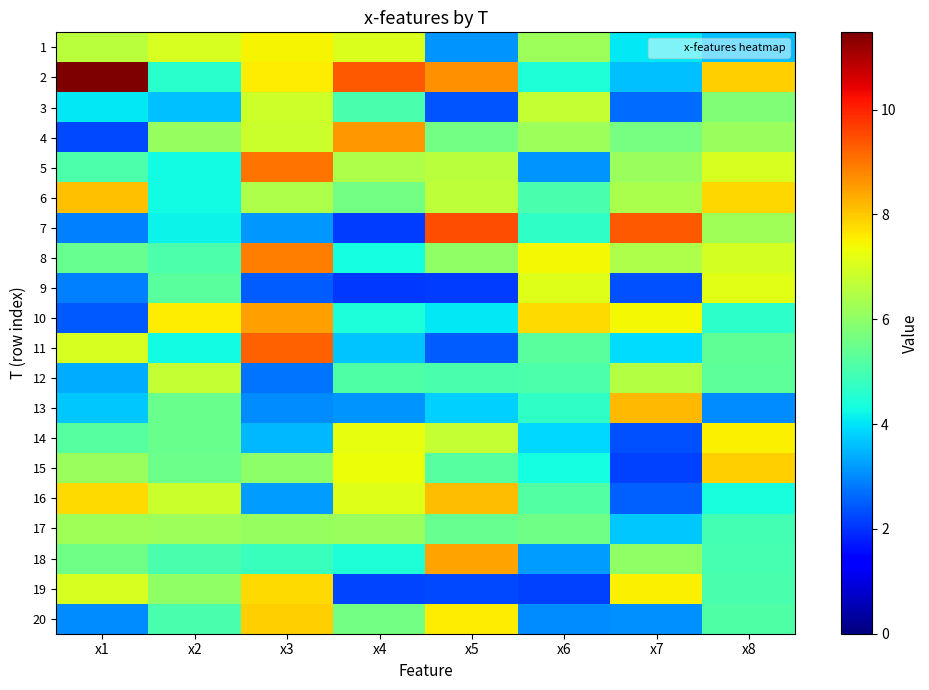

Which series has the largest total across all categories?

2